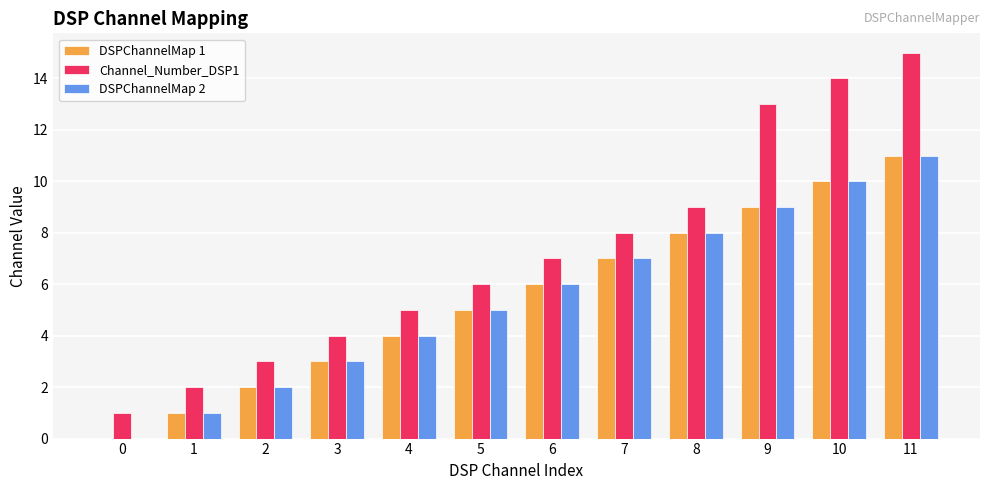

Reading right to left, list all the values displayed in this chart.

DSPChannelMap 1: 11	10	9	8	7	6	5	4	3	2	1	0
Channel_Number_DSP1: 15	14	13	9	8	7	6	5	4	3	2	1
DSPChannelMap 2: 11	10	9	8	7	6	5	4	3	2	1	0